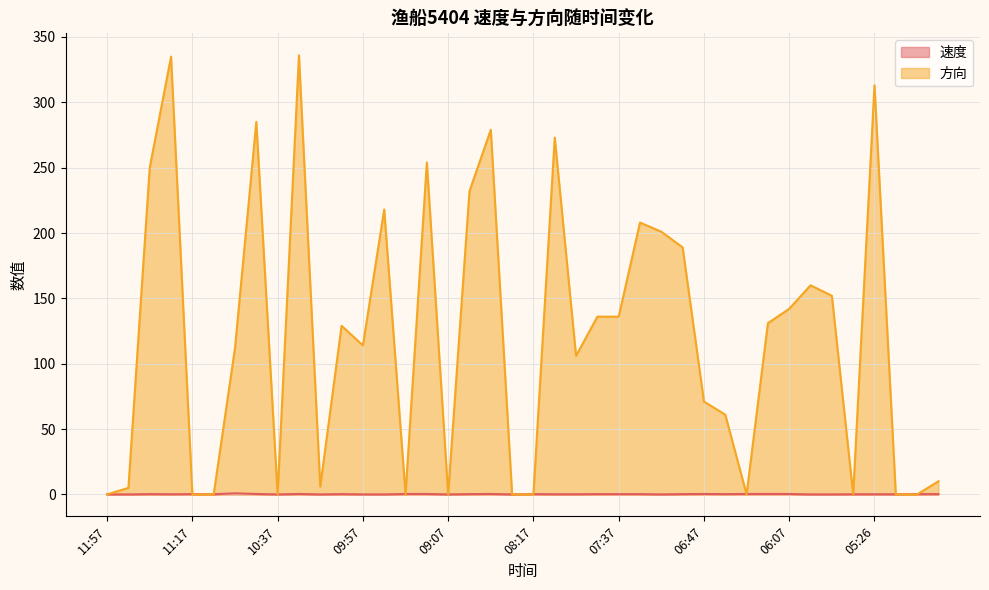

In 方向, how many points are higher than both neighbors (excluding endpoints)?

11